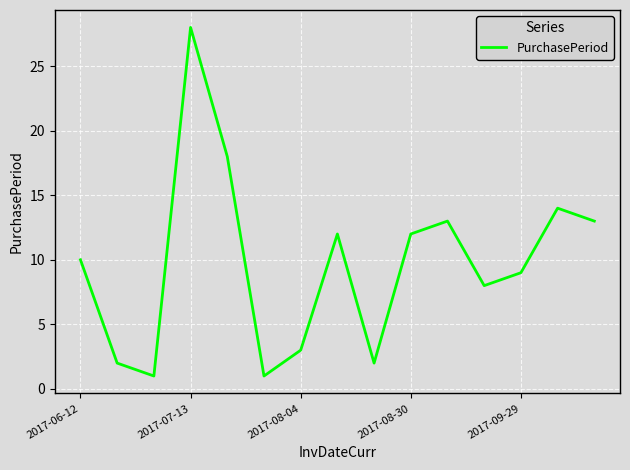

What is the greatest value displayed?

28